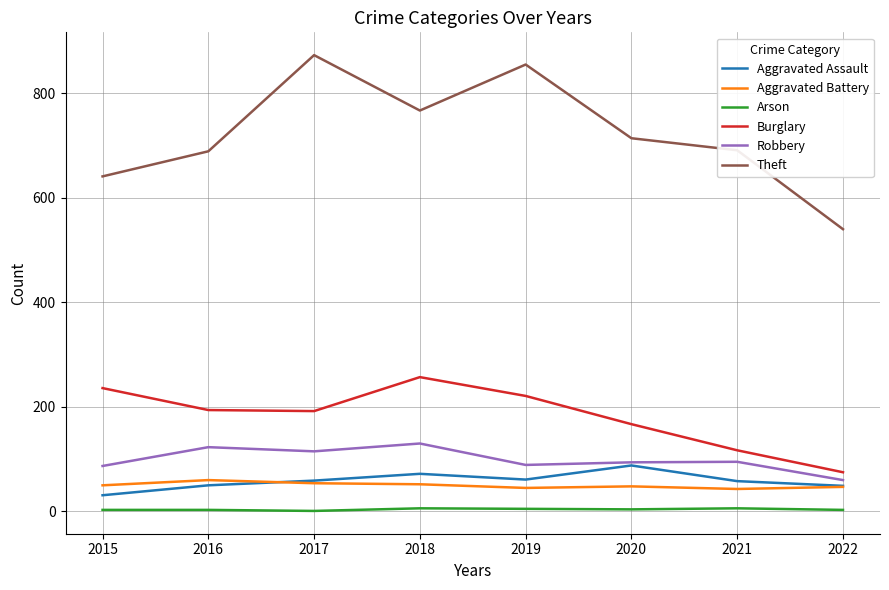

Rank the series by their maximum value, from highest to lowest.

Theft, Burglary, Robbery, Aggravated Assault, Aggravated Battery, Arson